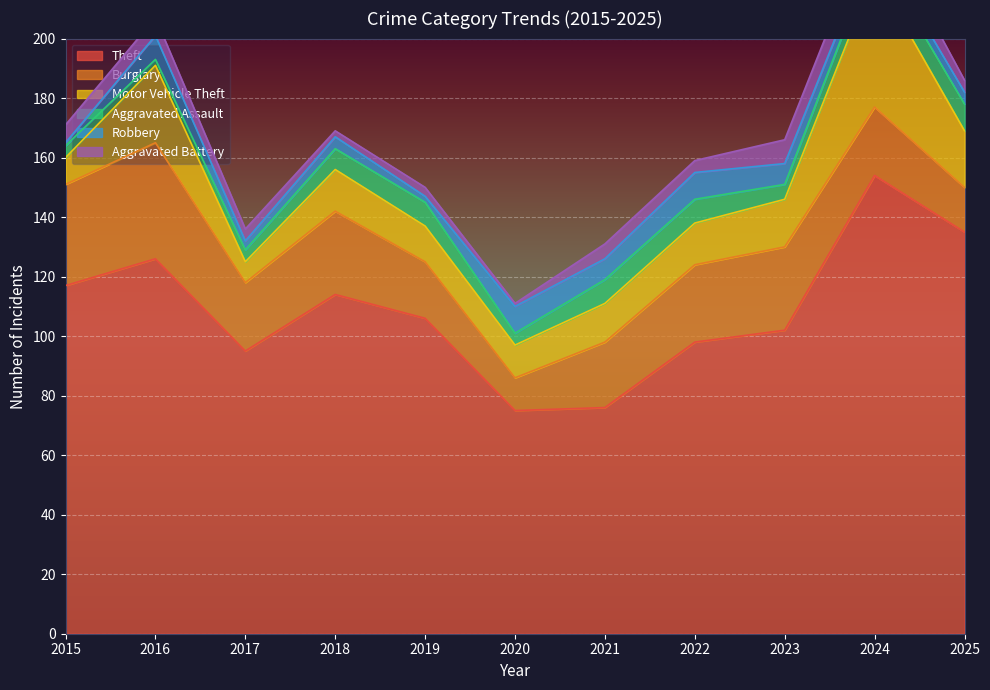

How many lines are shown in the chart?

6